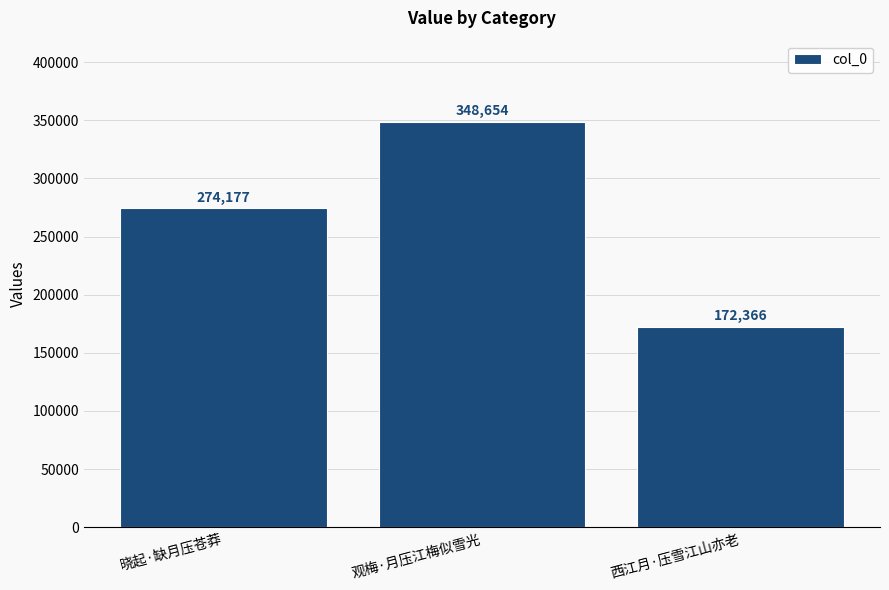

What is the sum of all values?

795197